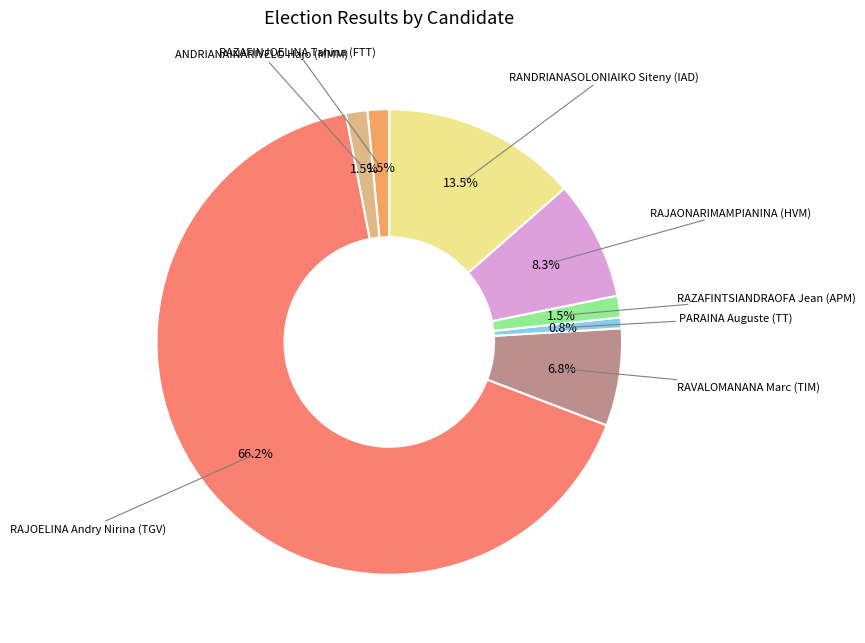

Is there a majority slice in this chart?

Yes